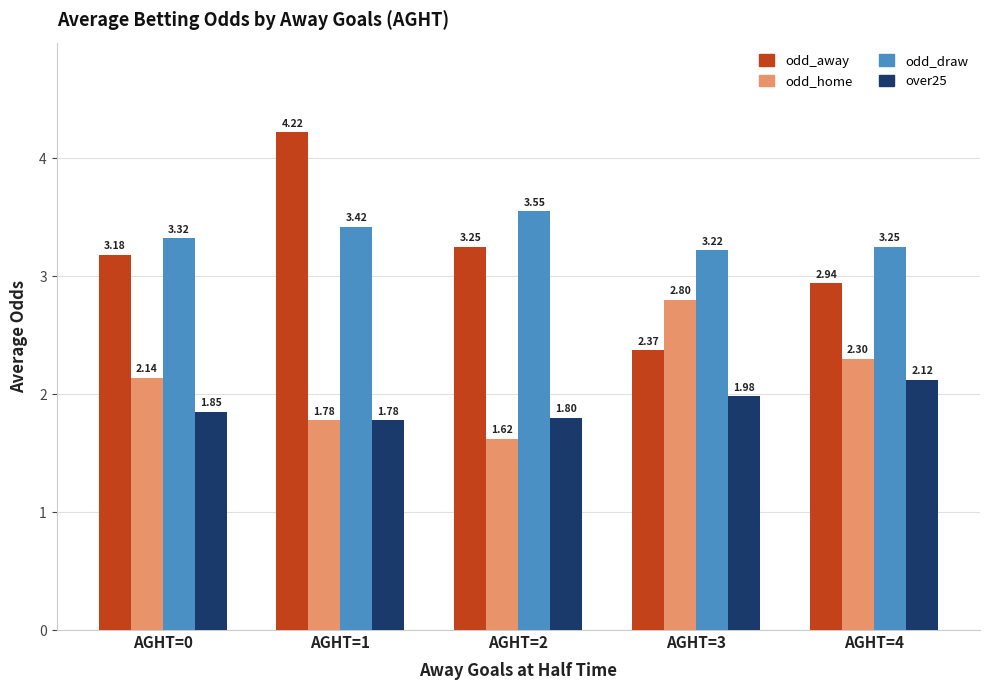

What is the difference between the odd_home values at AGHT=4 and AGHT=1?

0.5